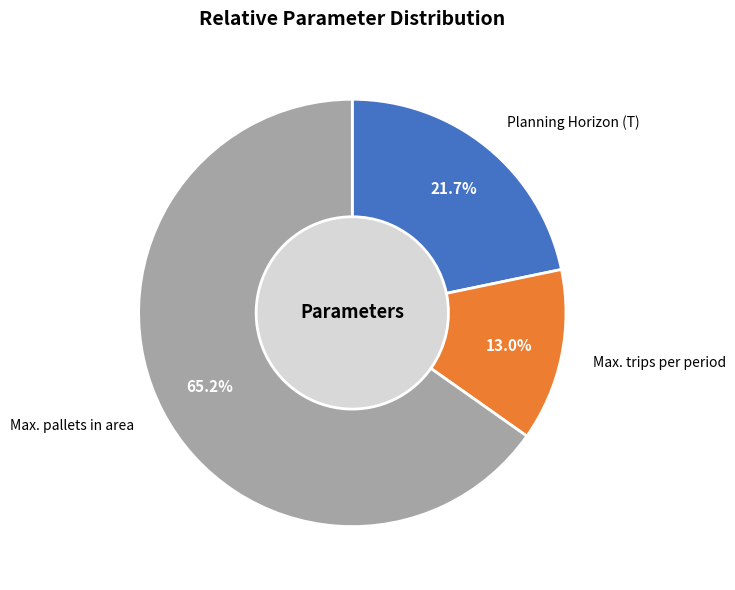

Approximately how many times larger is the value at Max. pallets in area compared to Planning Horizon (T)?

3.0